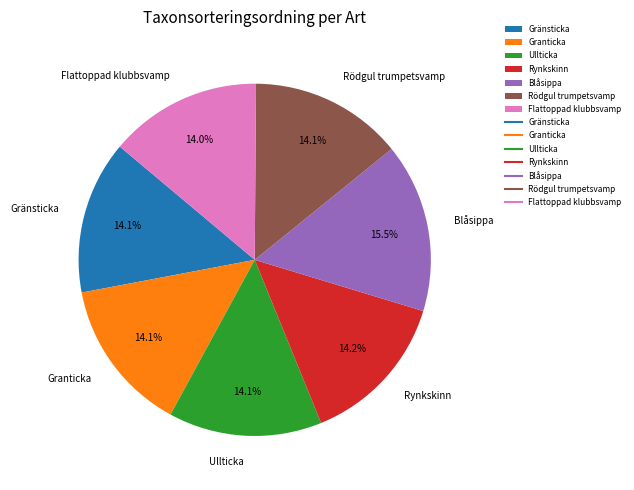

What is the largest slice in the pie chart?

Blåsippa